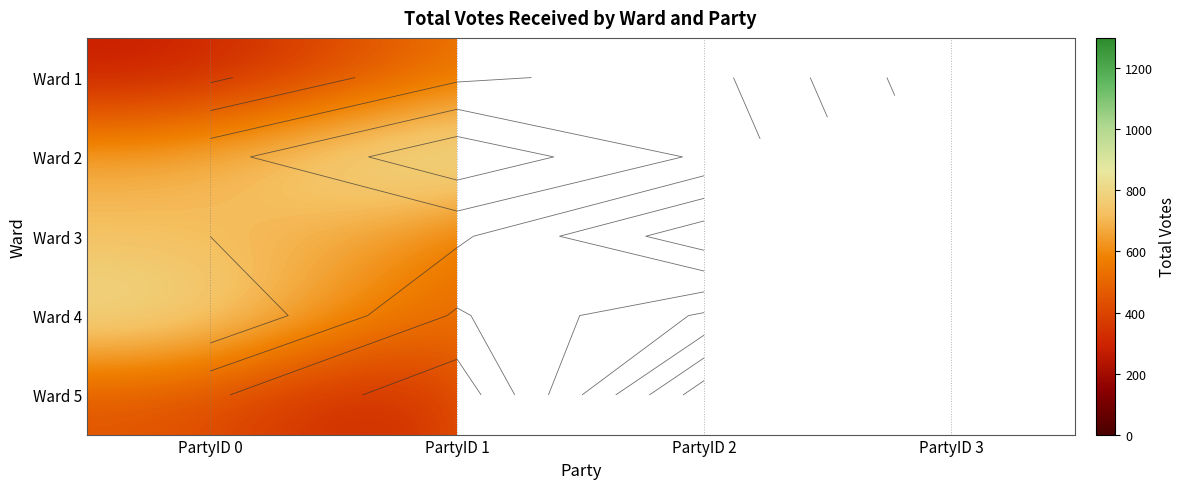

What is the approximate value of Ward 1 at PartyID 1?

554.0